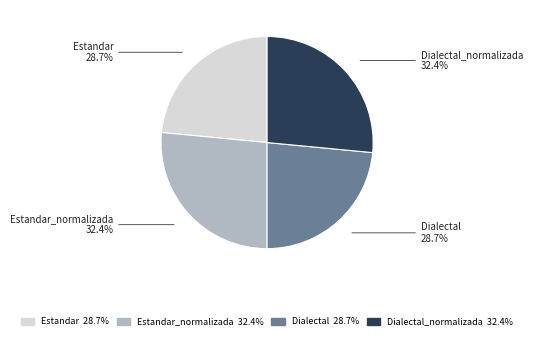

Which category has the biggest portion of the pie?

Estandar_normalizada